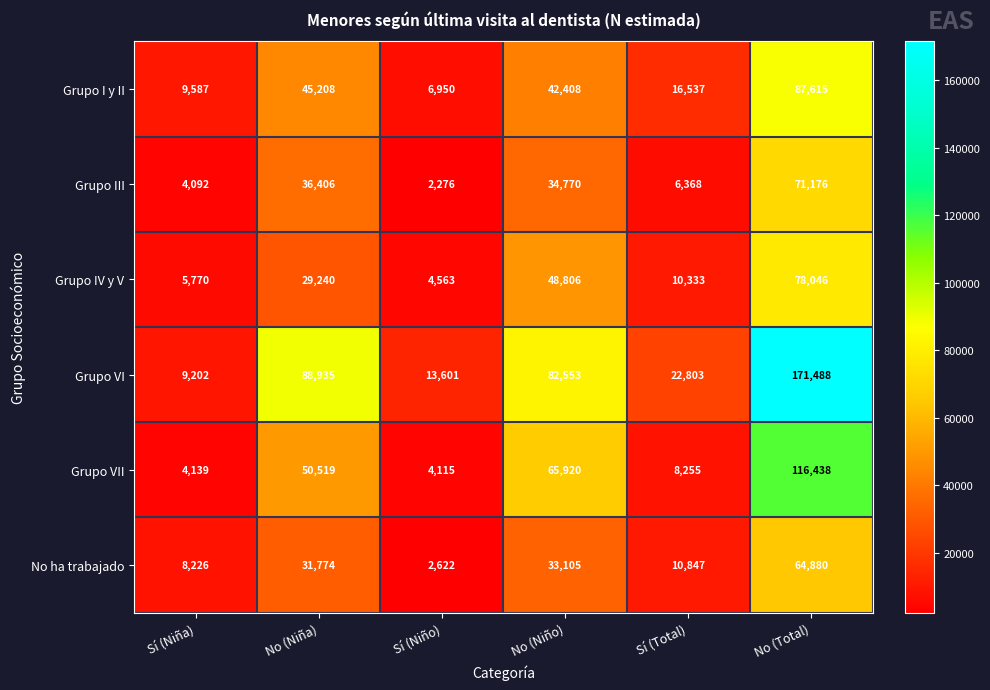

Rank the series by their maximum value, from highest to lowest.

Grupo VI, Grupo VII, Grupo I y II, Grupo IV y V, Grupo III, No ha trabajado